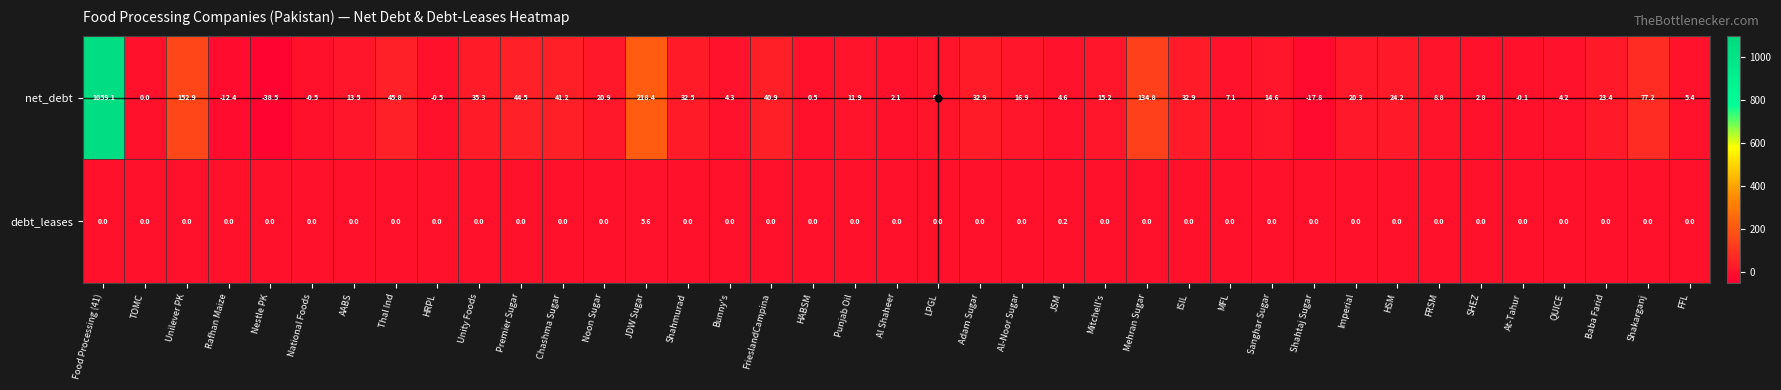

What is the maximum value shown in the chart?

1059.1